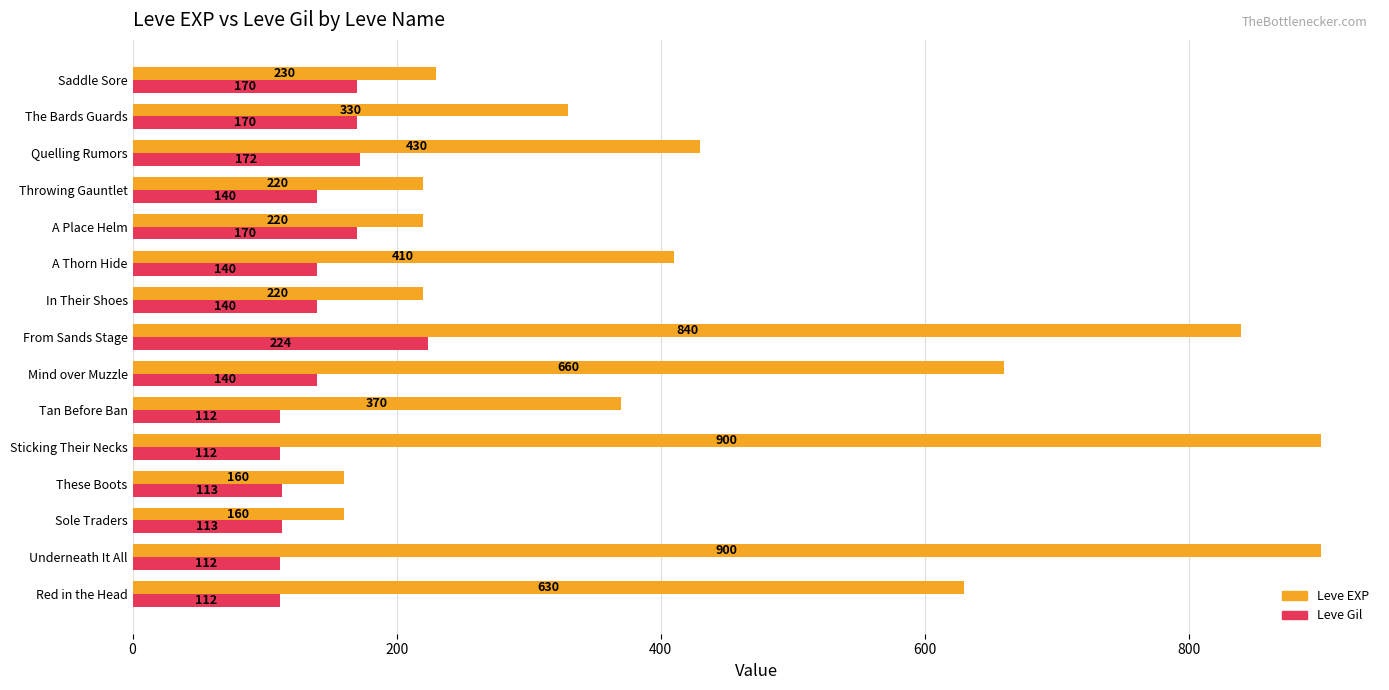

What is the total value across all series at Quelling Rumors?

602